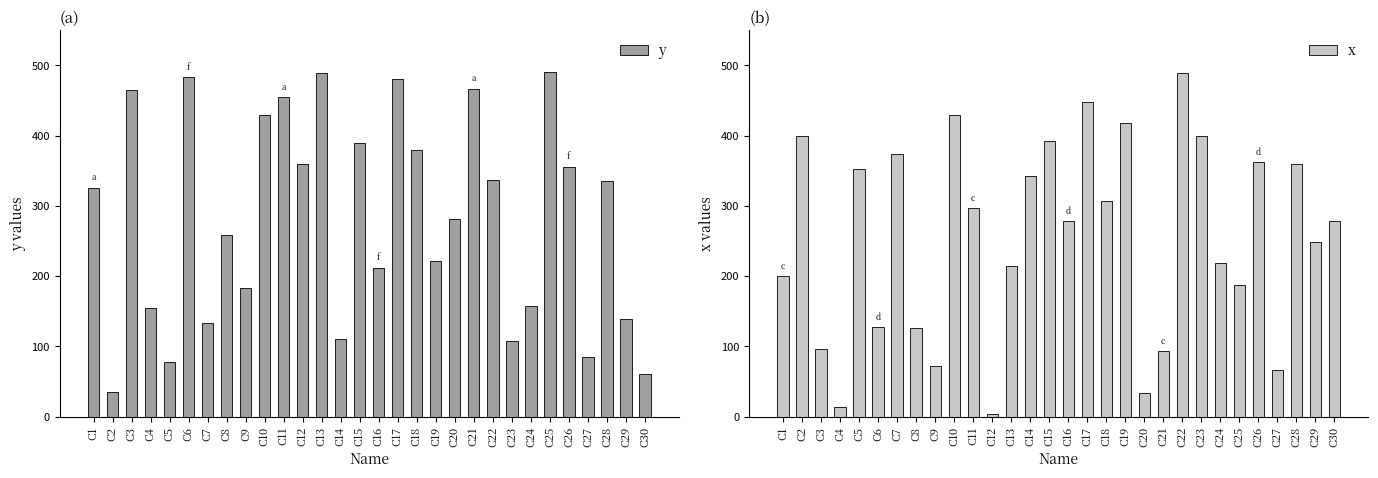

What is the difference between the maximum and minimum values in the y series?

456